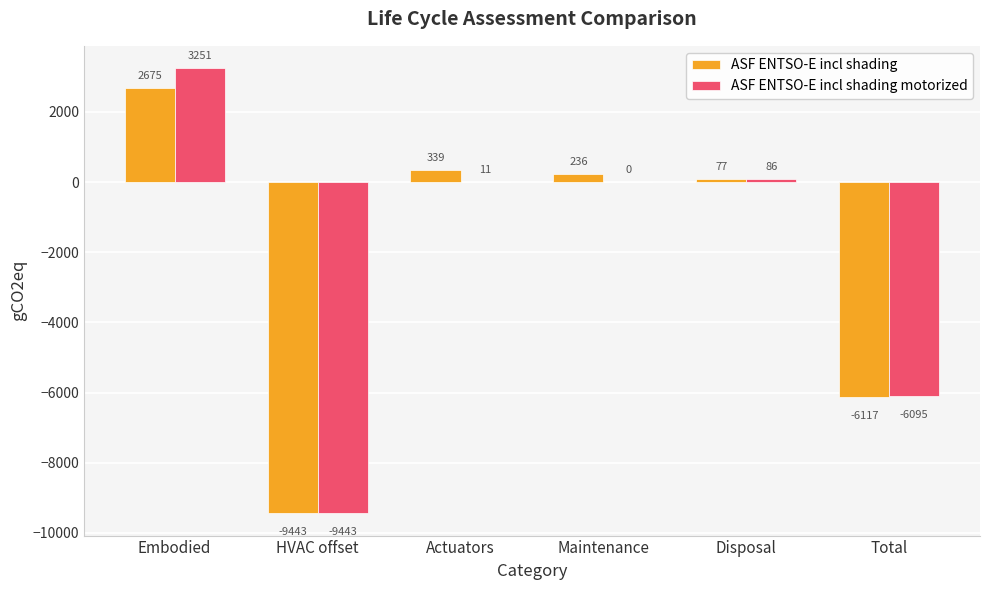

The ASF ENTSO-E incl shading series shows -6116.6 at Total. True or false?

True